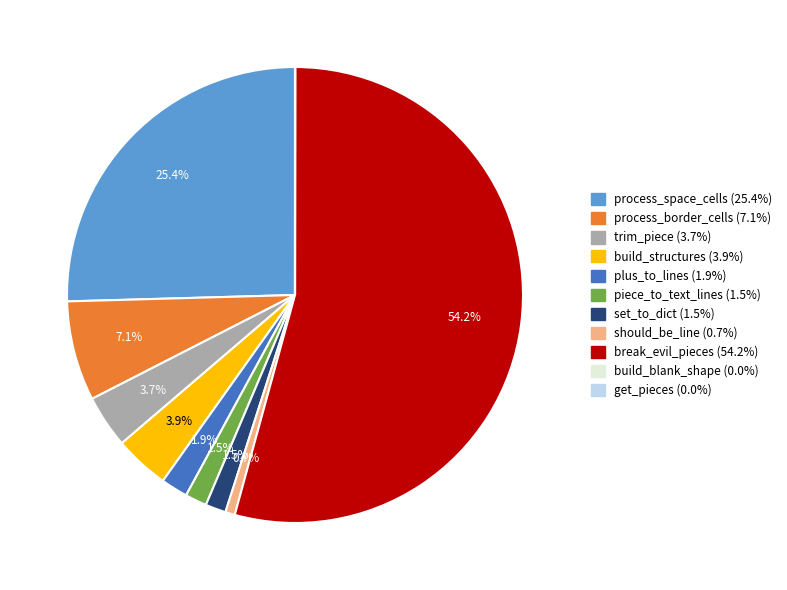

Between build_structures and plus_to_lines, which is larger?

build_structures